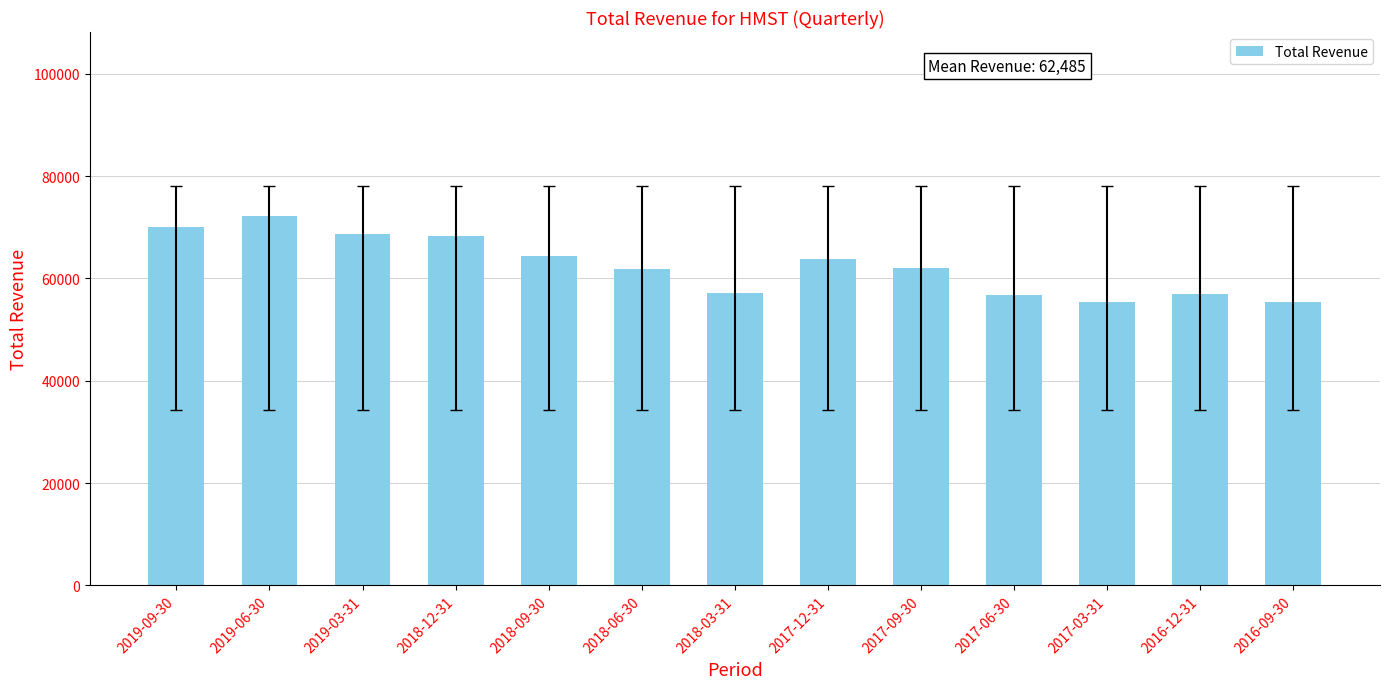

What is the maximum value shown in the chart?

72100